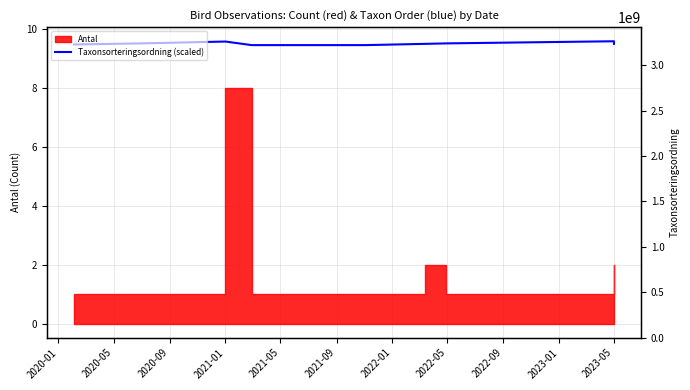

Is it true that Taxonsorteringsordning (scaled) equals 9.5 at 2023-05?

True